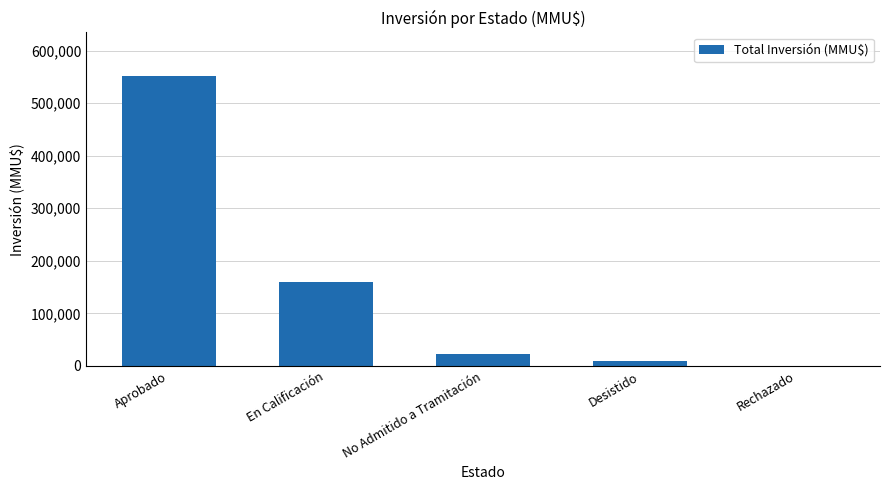

What is the maximum value shown in the chart?

551893